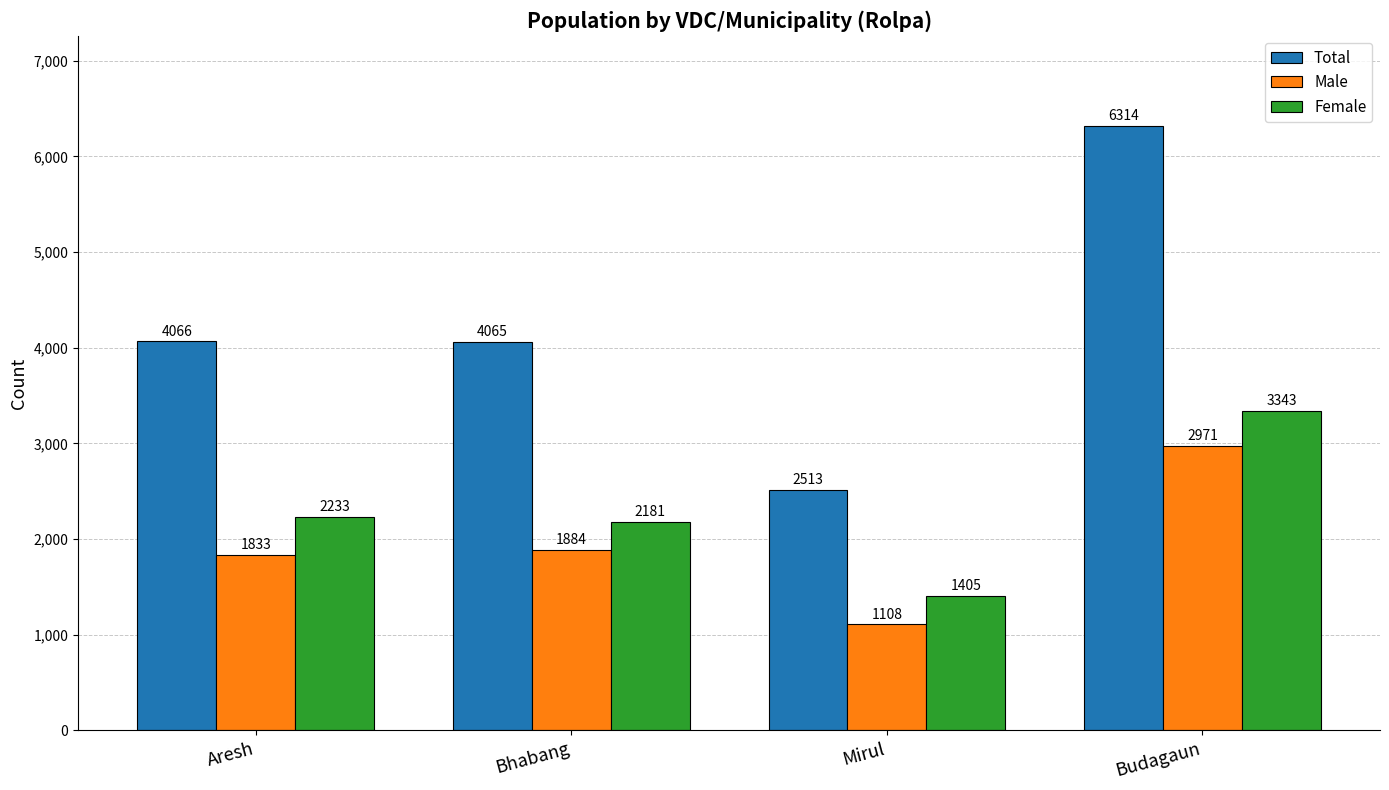

What is the label of the 1st bar from the right?

Budagaun